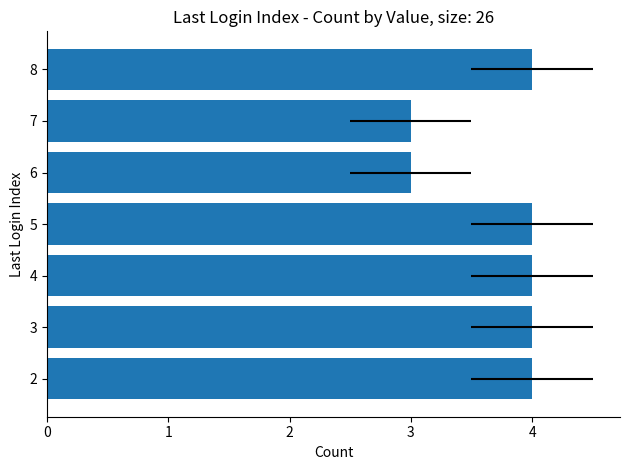

How many series are shown in this chart?

1